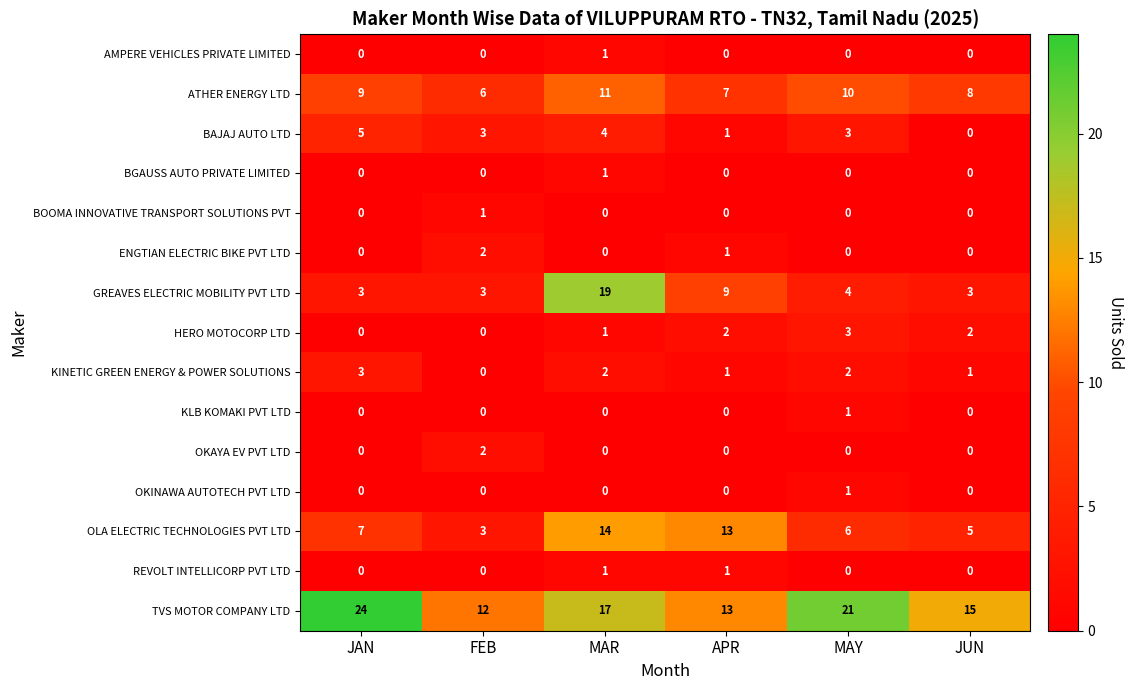

What is the spread (max minus min) of values at MAR?

19